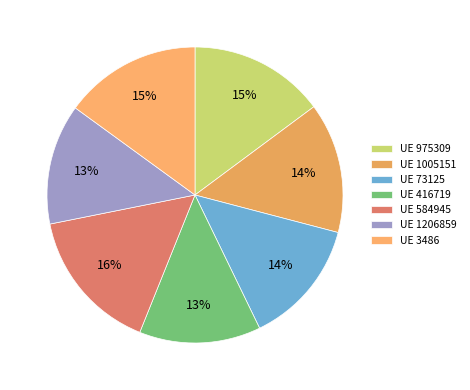

Count the number of slices in the pie.

7